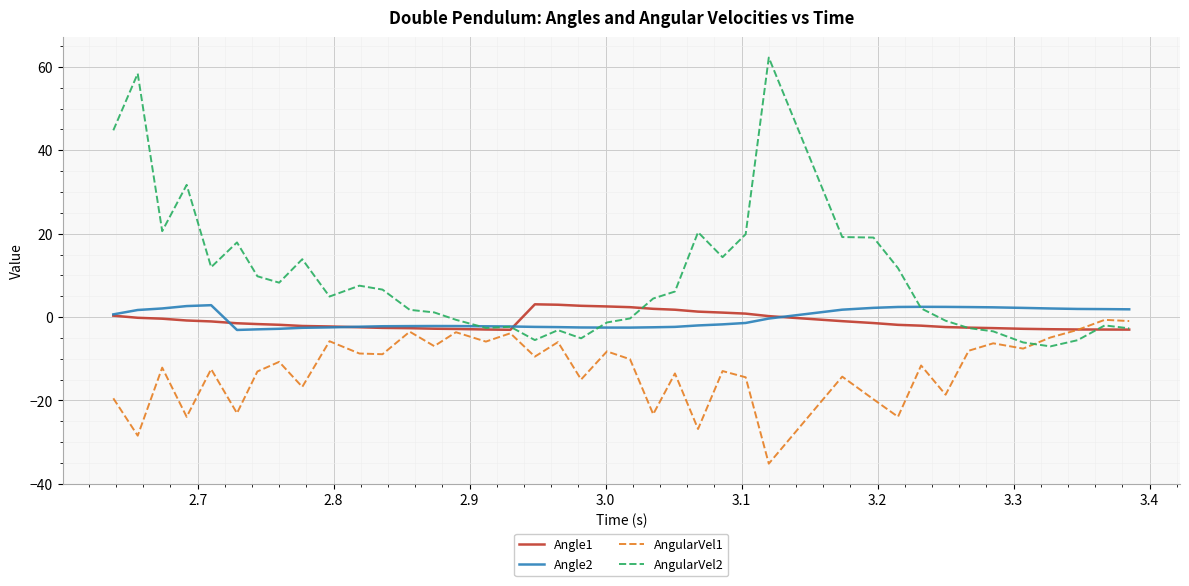

Which series has the widest spread of values?

AngularVel2